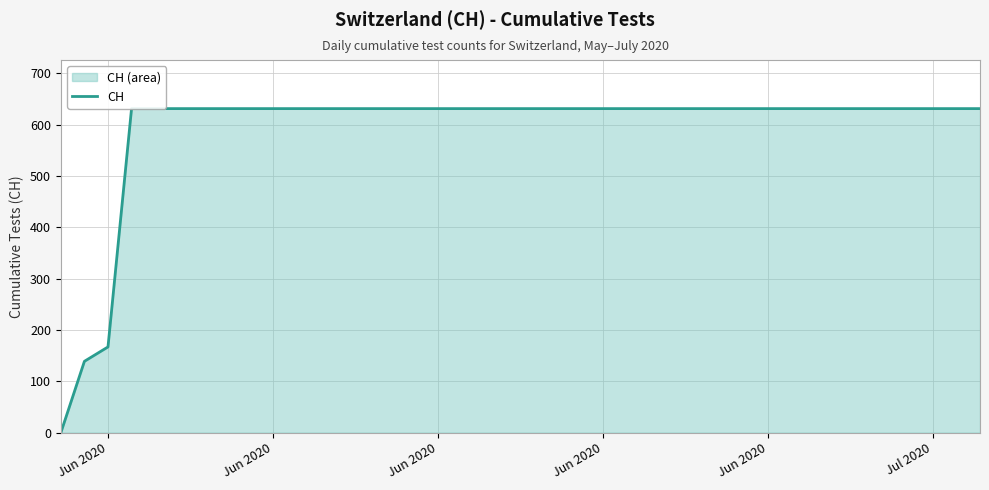

How many lines are shown in the chart?

1